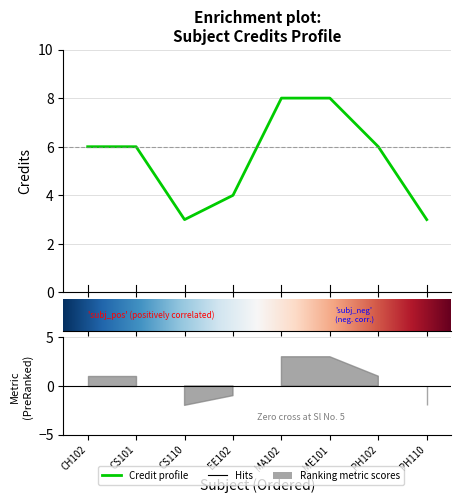

How many data points does each series have?

8